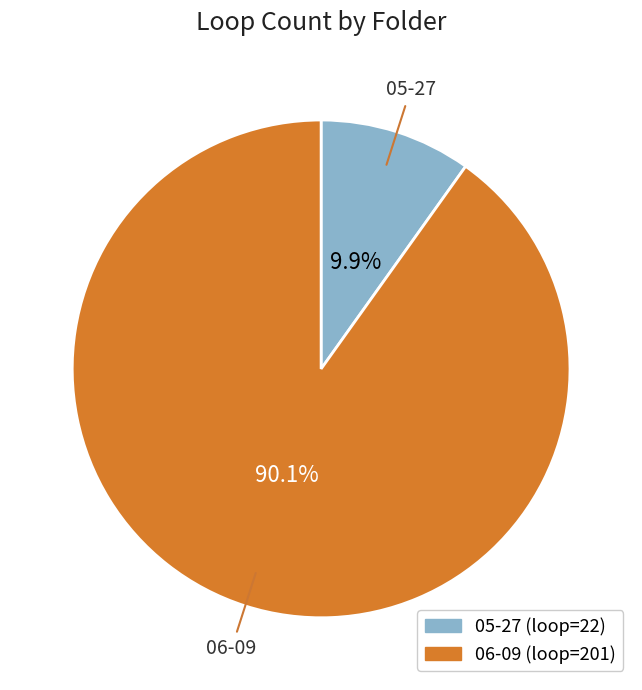

How many slices are in this pie chart?

2